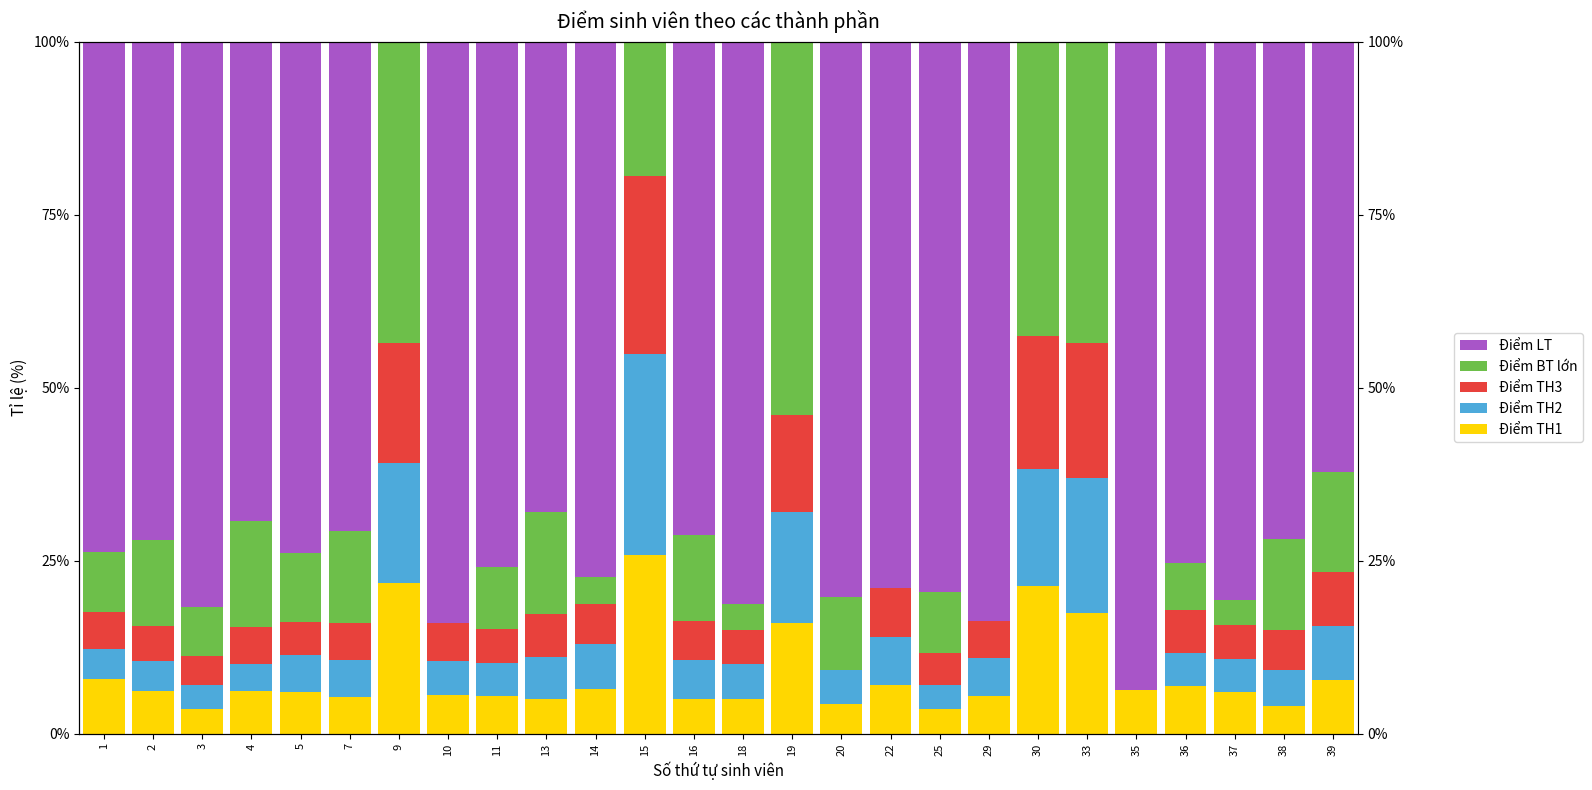

Which series has the largest range (max minus min)?

Điểm LT